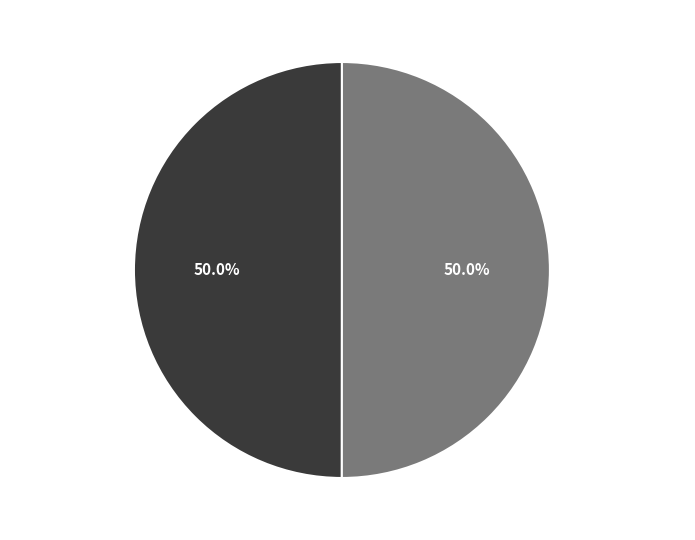

What percentage do Morton (32770) and Grant (32652) together represent?

100.0%